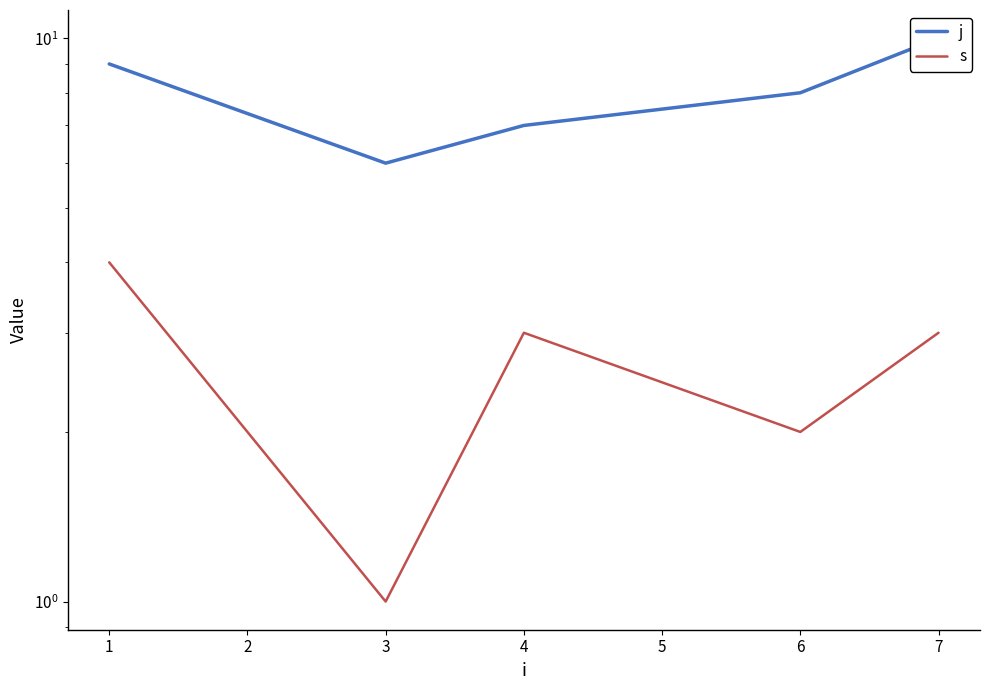

How many values in the j series exceed 8?

2